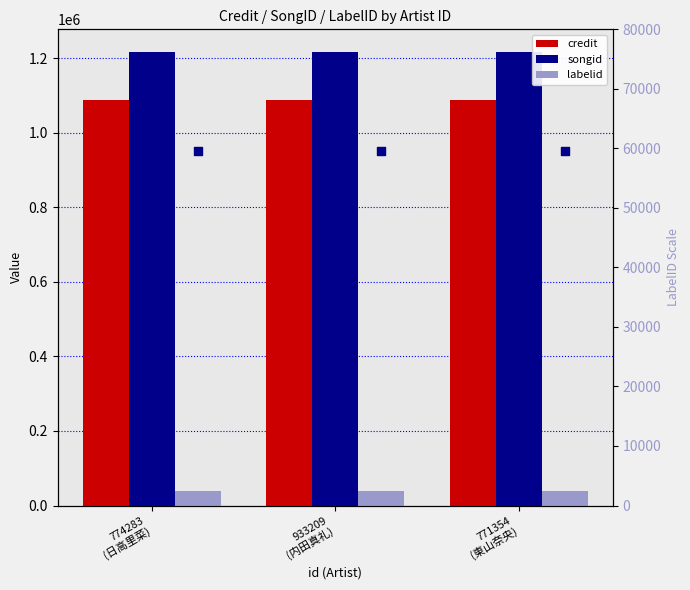

What are all the series names shown in the legend?

credit, songid, labelid